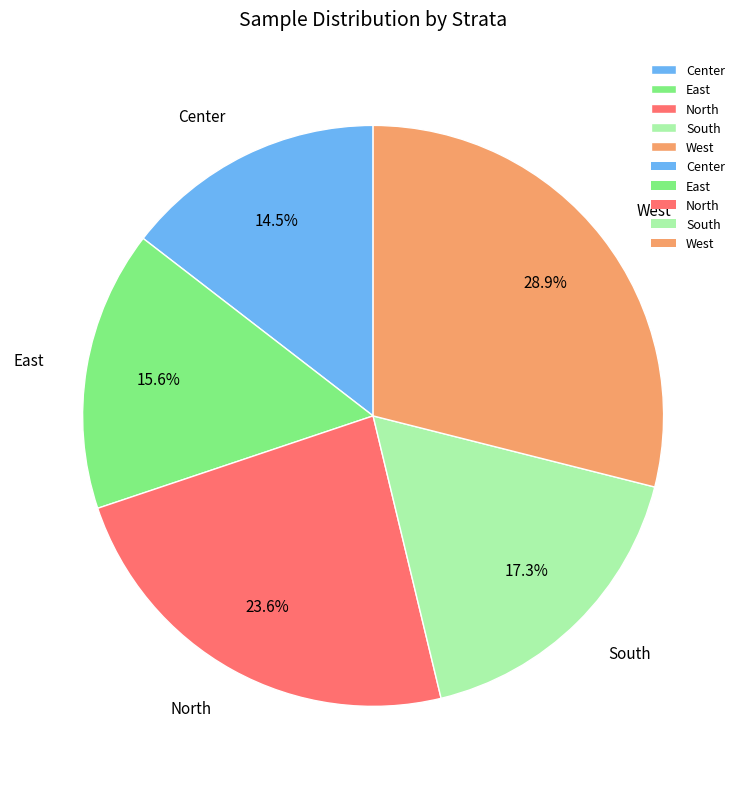

What is the smallest slice in the pie chart?

Center